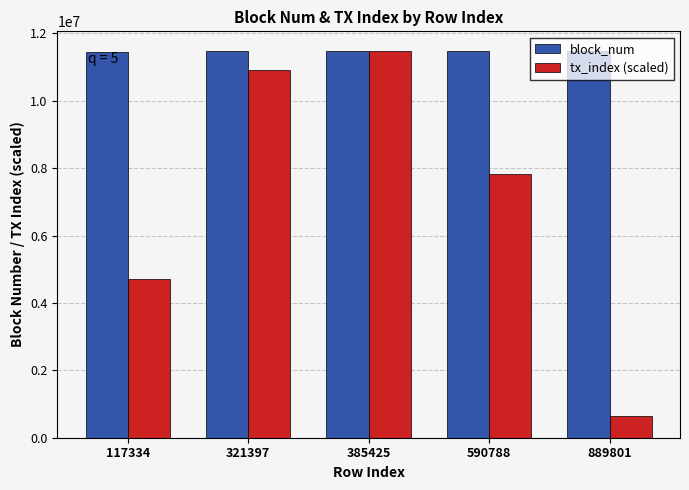

What is the value of the block_num bar at the 3rd from the left?

11464505.0